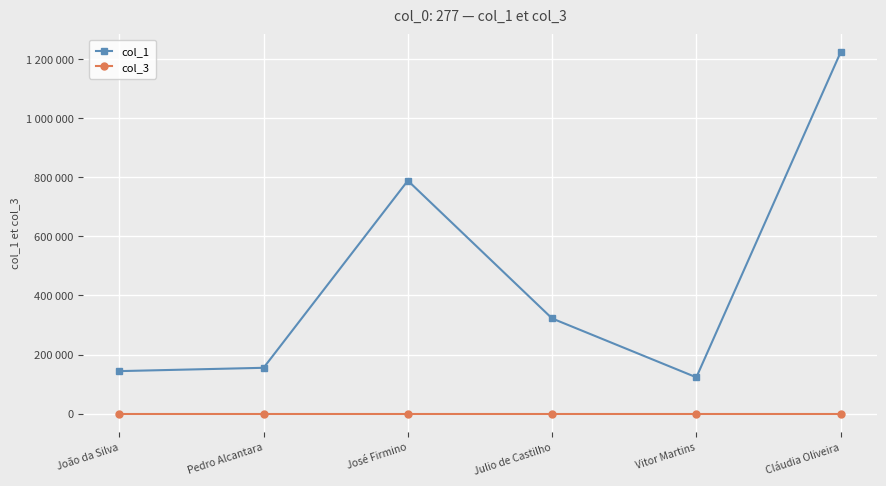

True or false: col_3 and col_1 cross at least once.

False